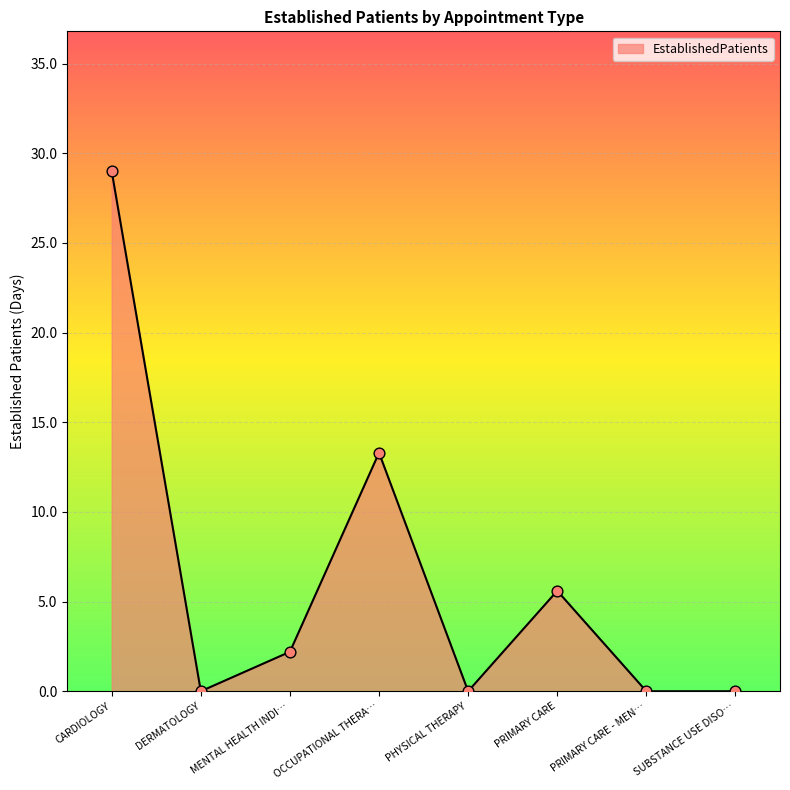

What is the change in value from PRIMARY CARE to SUBSTANCE USE DISO…?

-5.6